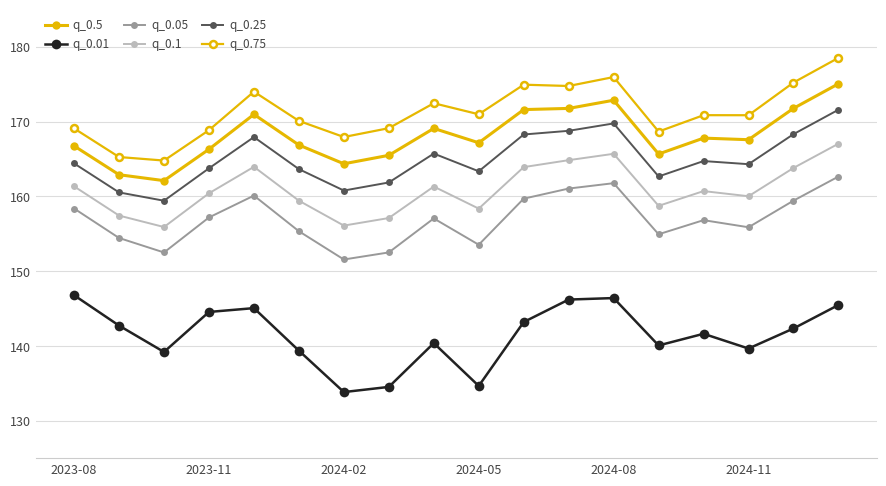

How many lines are shown in the chart?

6